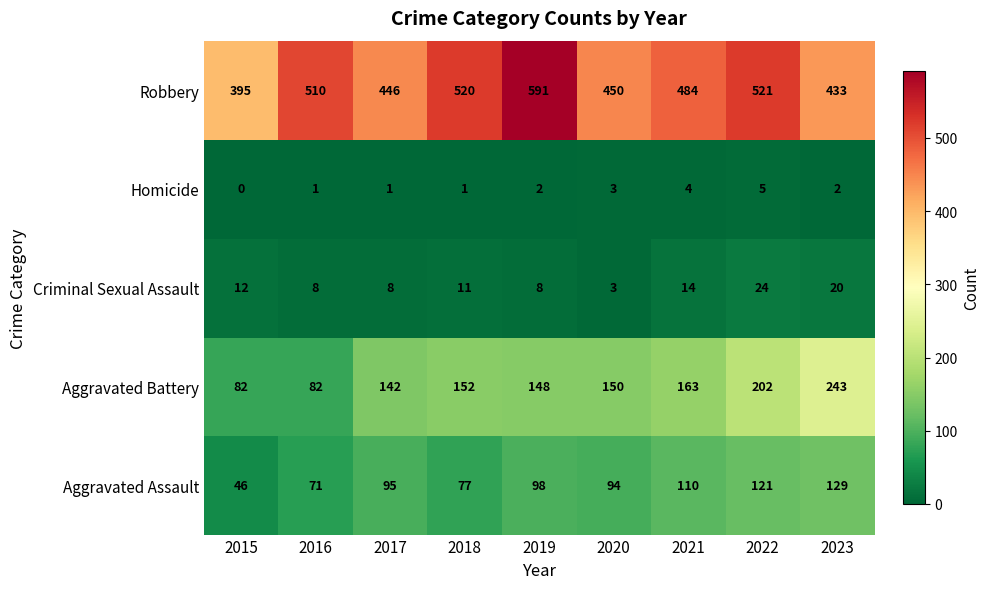

True or false: Homicide has a value of 1 at 2022.

False